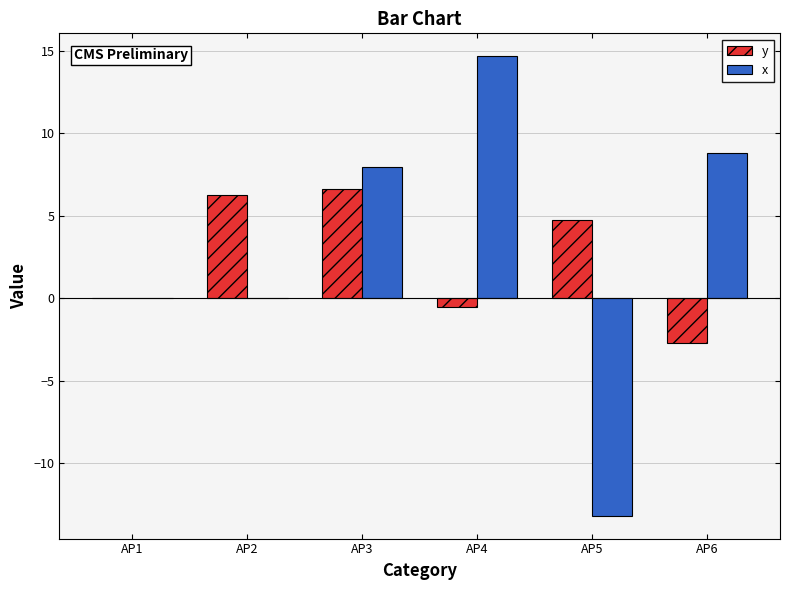

How many distinct data groups are displayed?

2